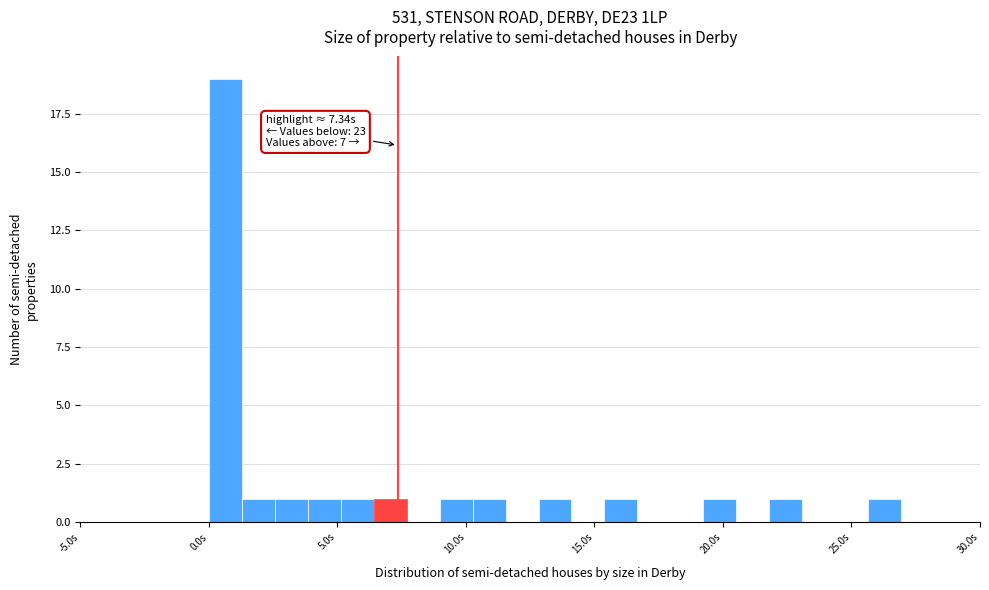

Read against the x-axis, roughly where is the centre of the tallest bar?

0.5